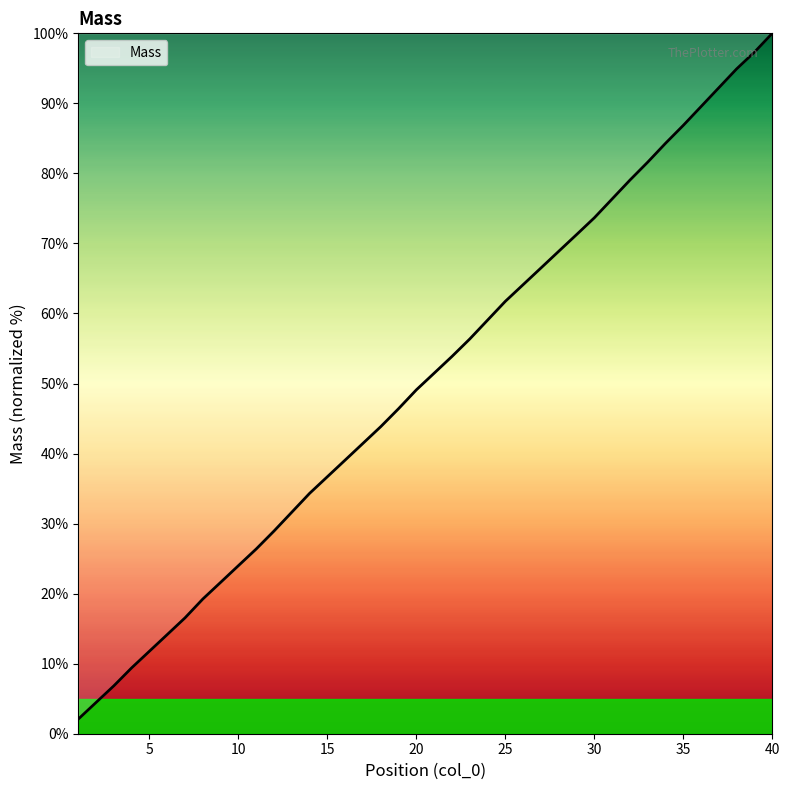

How many categories are shown in the chart?

40